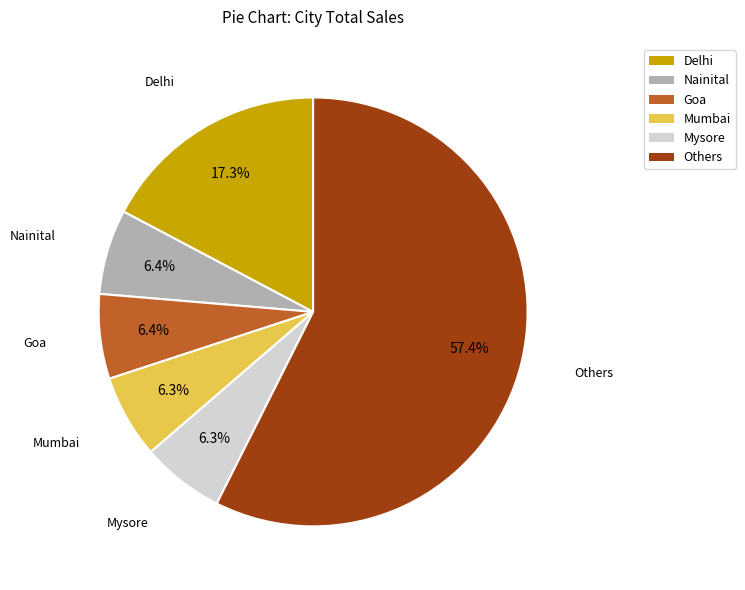

Does any single category account for the majority?

Yes